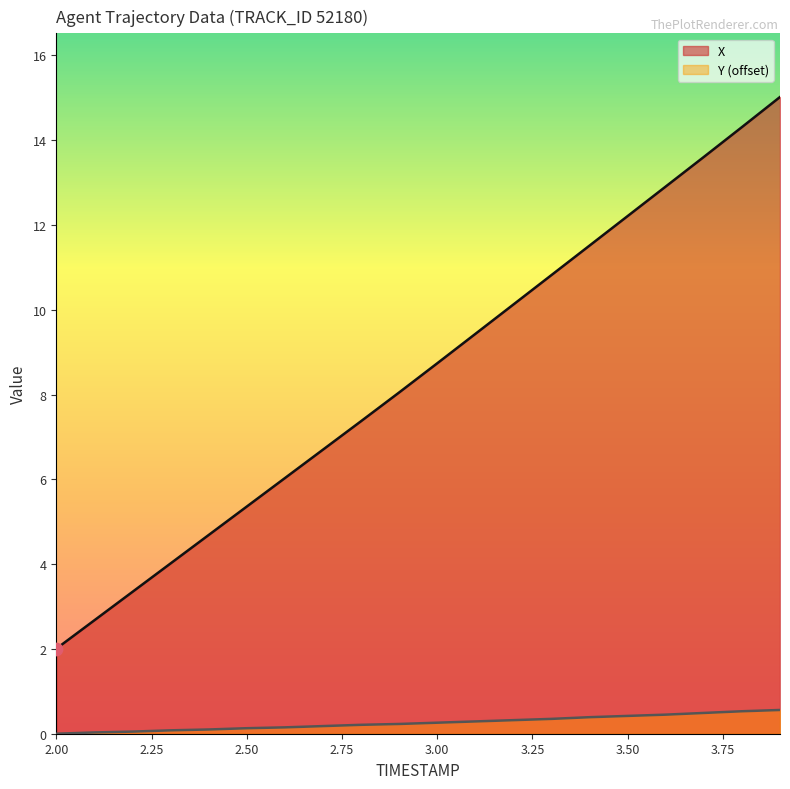

At which category is the sum across all series the highest?

3.9